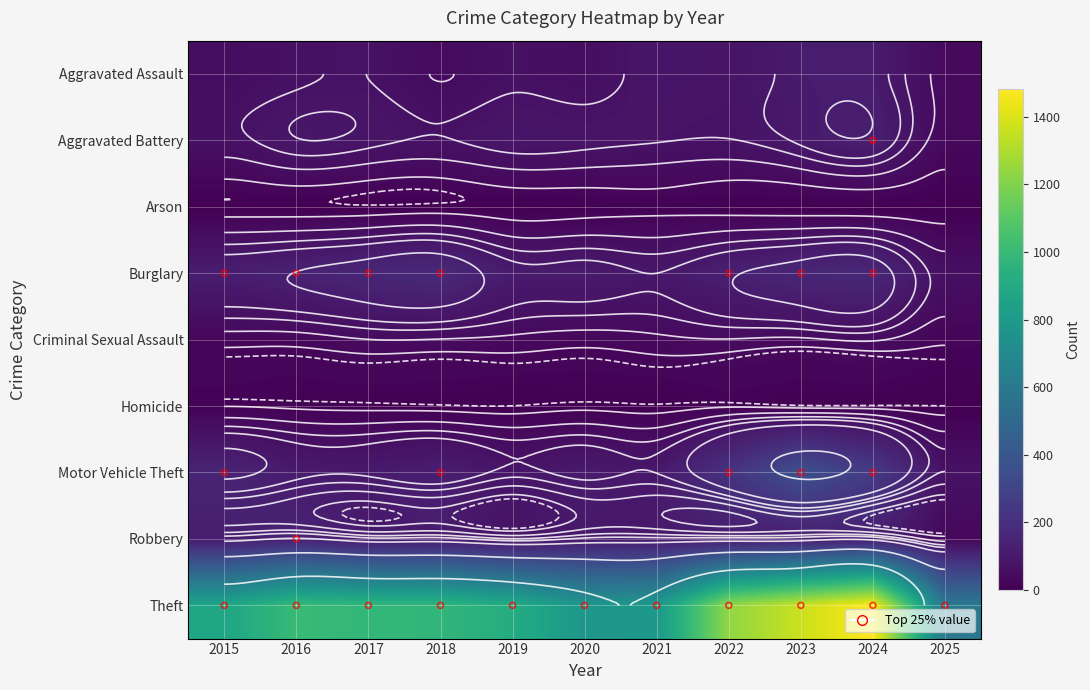

What is the difference between the maximum and minimum values in the Arson series?

7